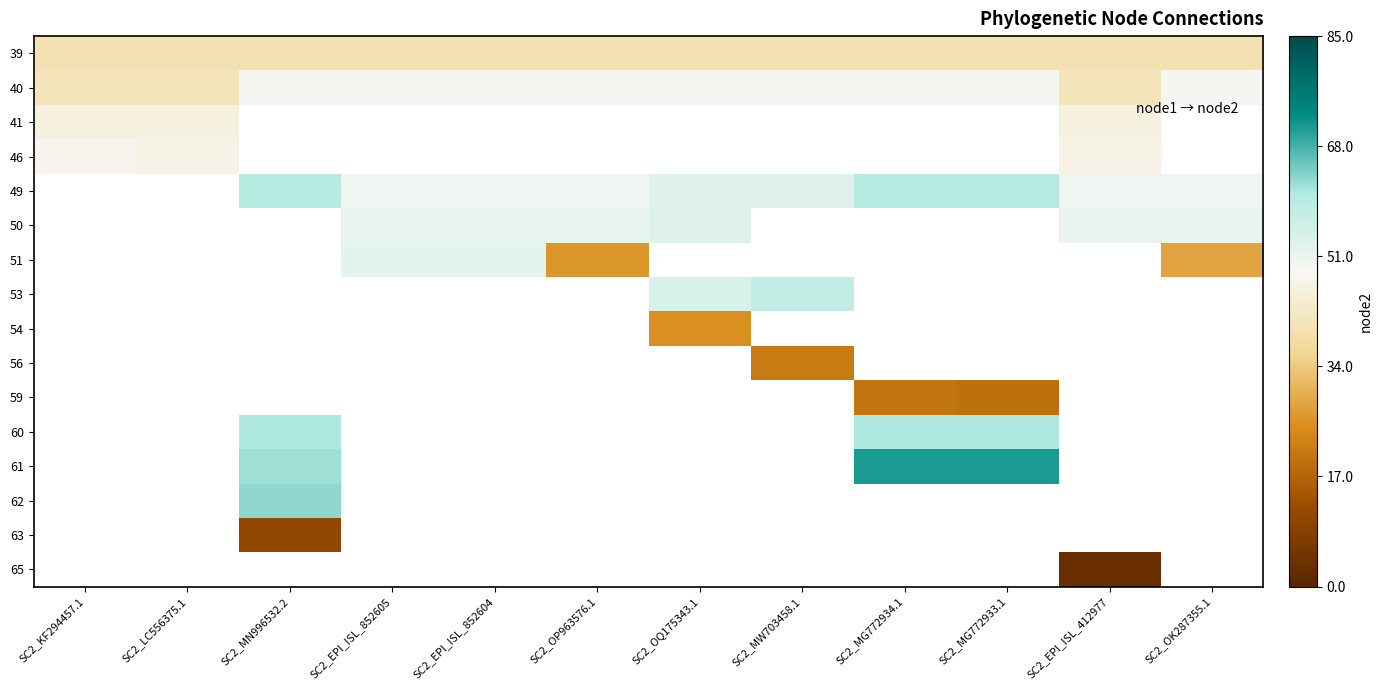

Count the number of categories in the chart.

12